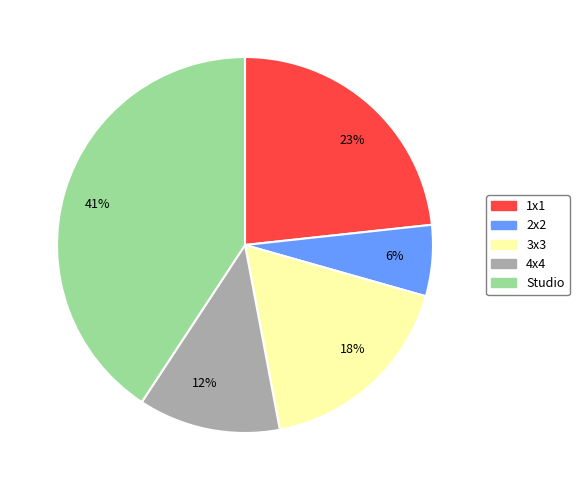

Is the sum of Studio and 4x4 greater than half?

Yes